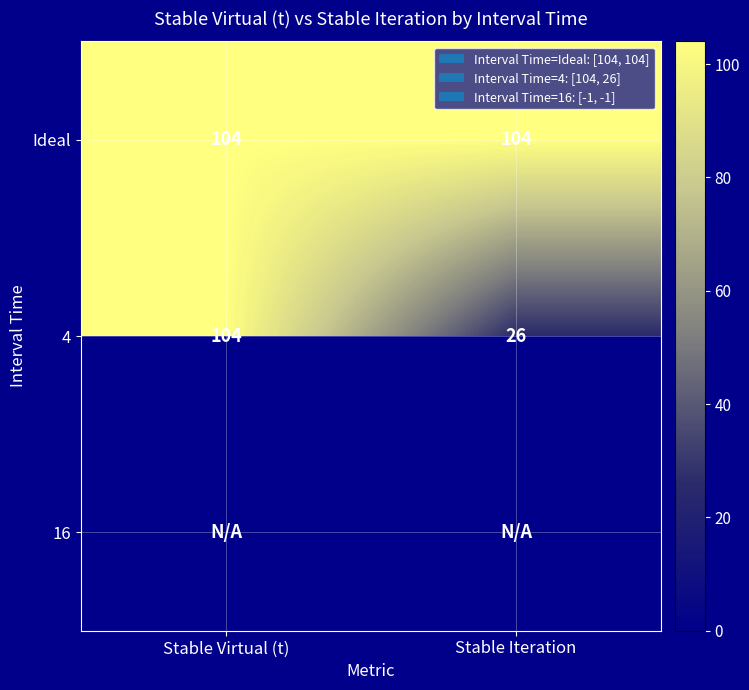

Is it true that 4 equals 160.2 at Stable Virtual (t)?

False